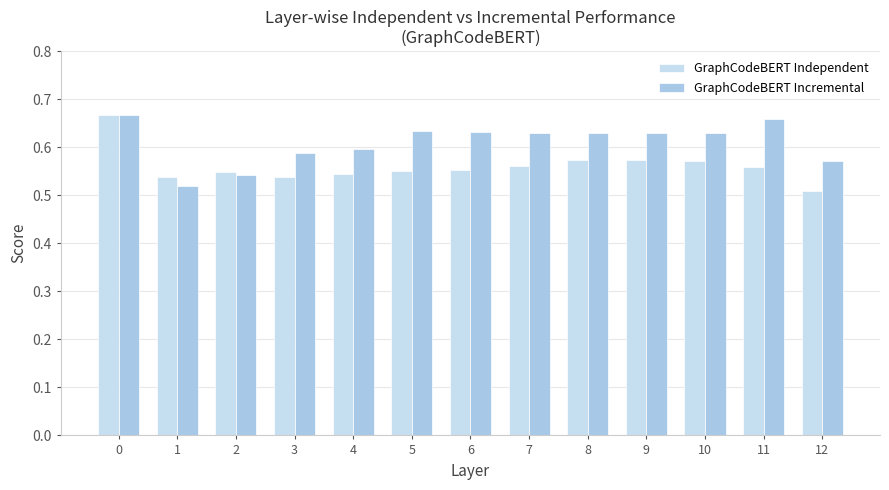

Which series has the largest range (max minus min)?

GraphCodeBERT Independent